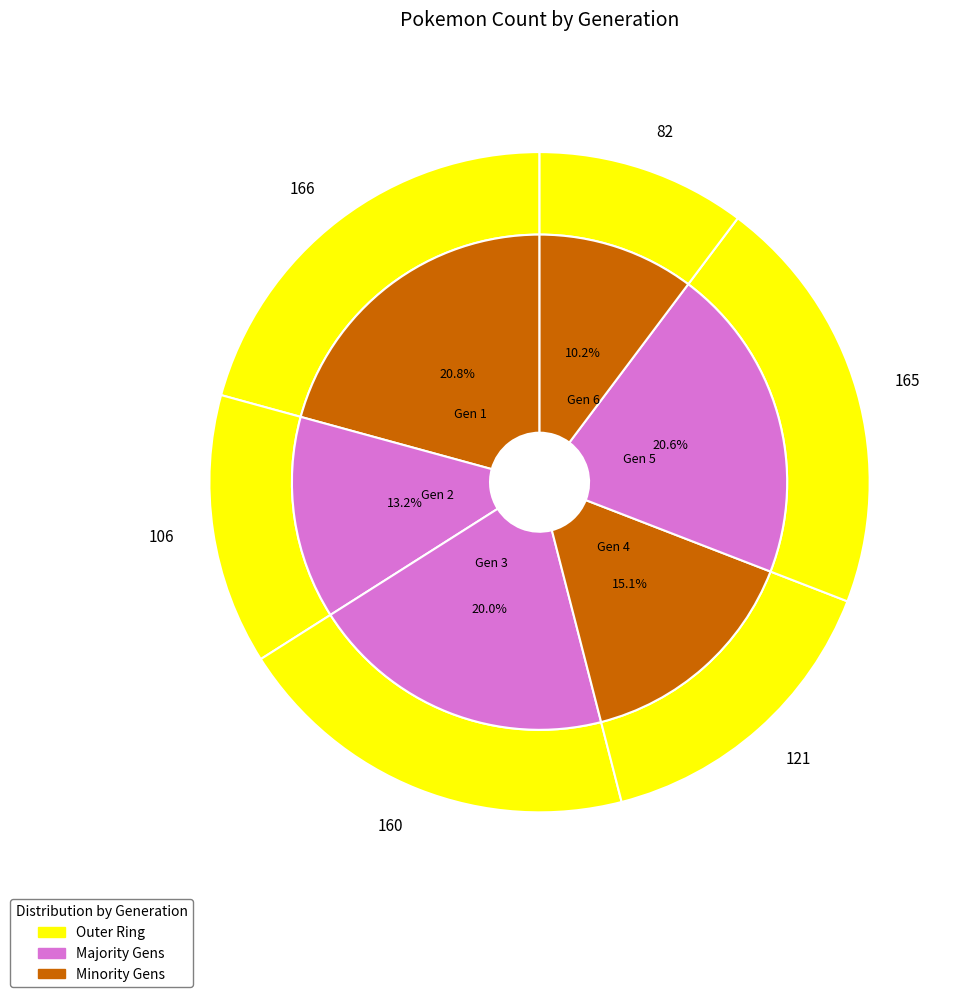

True or false: Generation 3 accounts for 12% of the total.

False